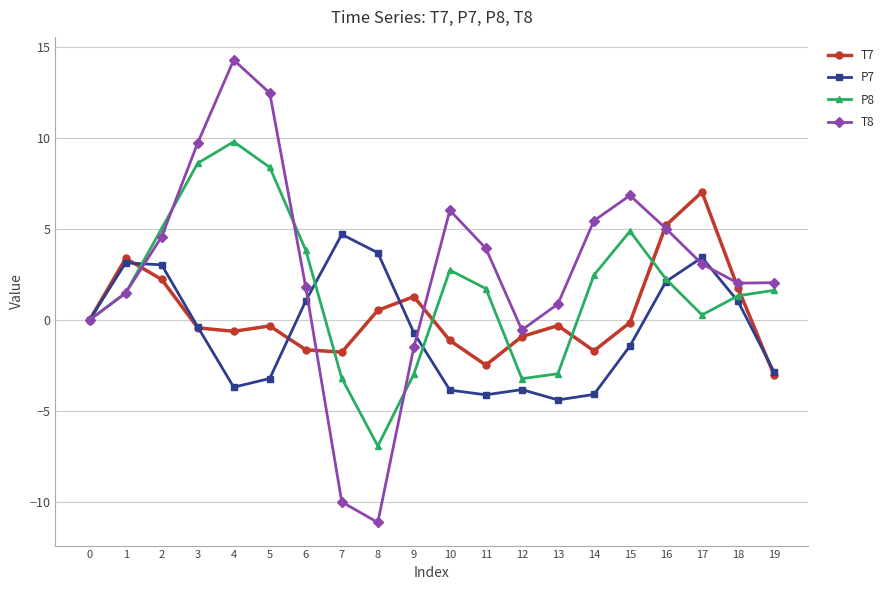

What is the difference between the highest and lowest values at 2?

2.8